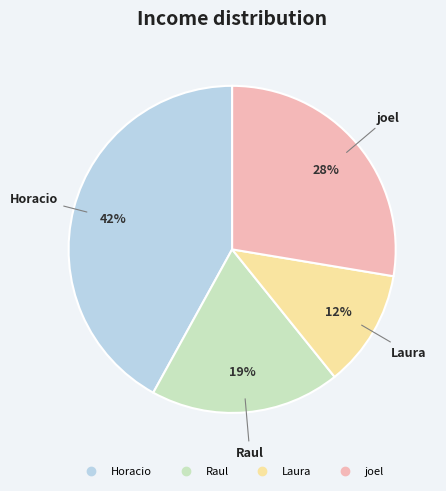

To the nearest percent, what is the difference between the largest and smallest slice percentages?

30%